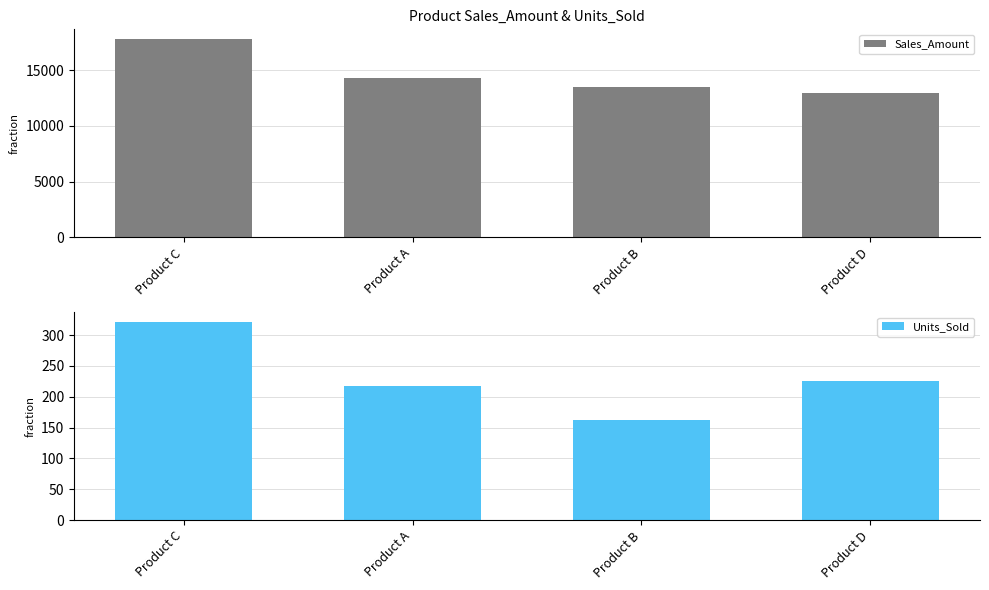

What is the difference between the second highest and minimum values in the Units_Sold series?

63